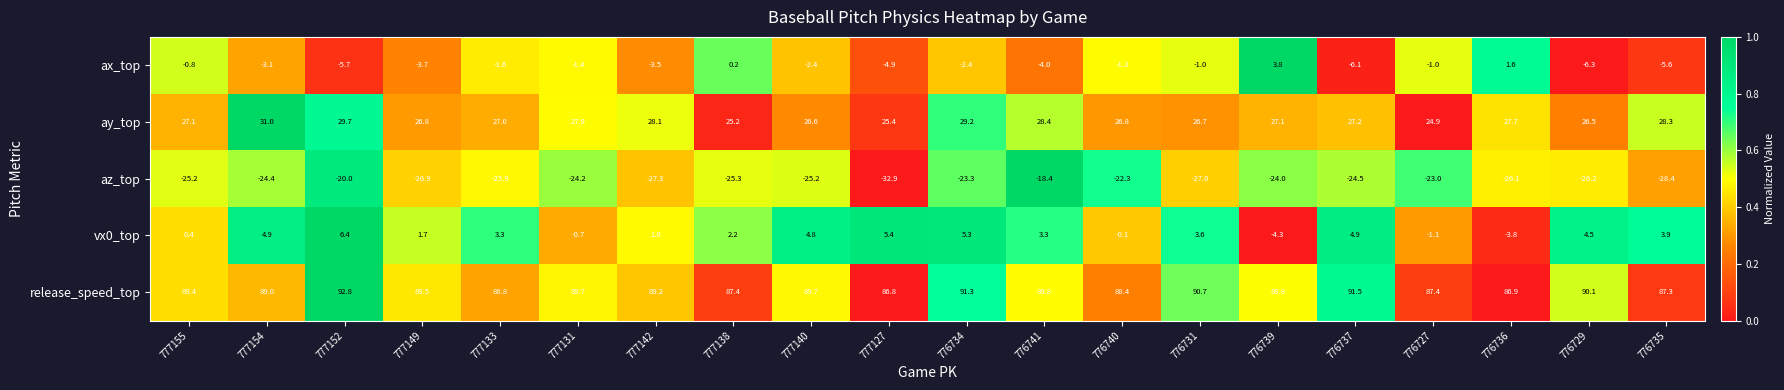

Is it true that ay_top equals 29.7 at 777152?

True